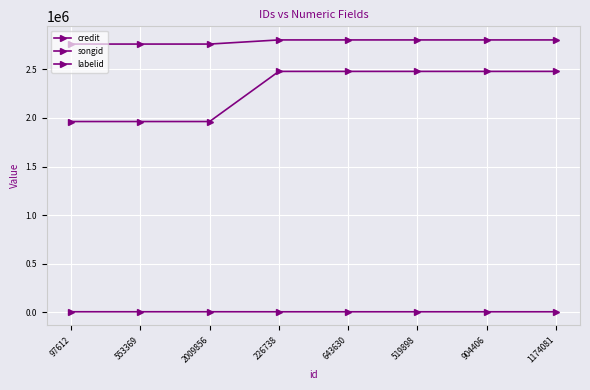

Is it true that credit equals 2802044 at 226738?

True